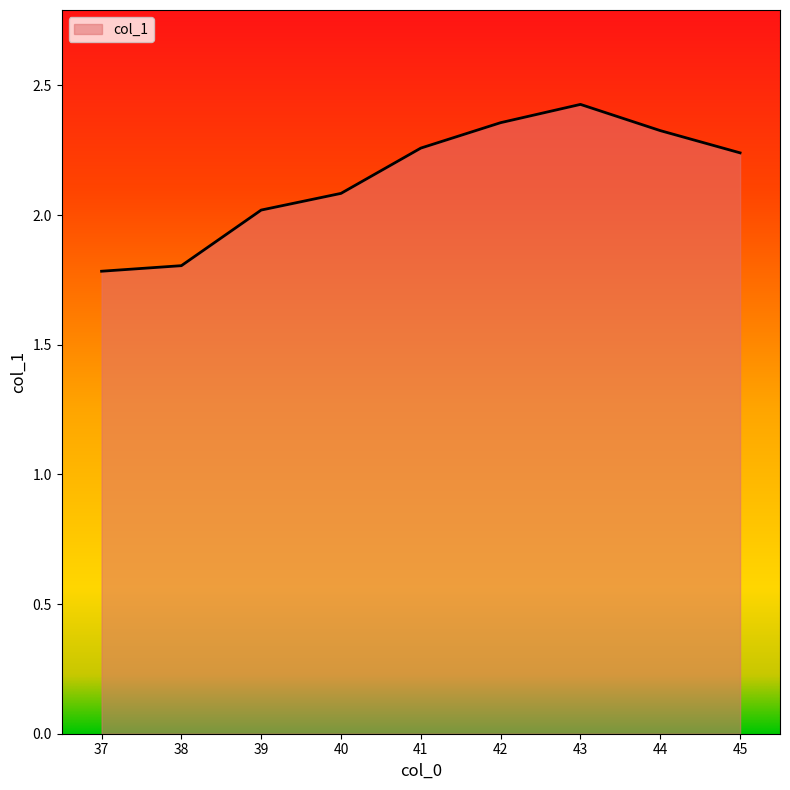

What is the difference between the maximum and minimum values?

0.6